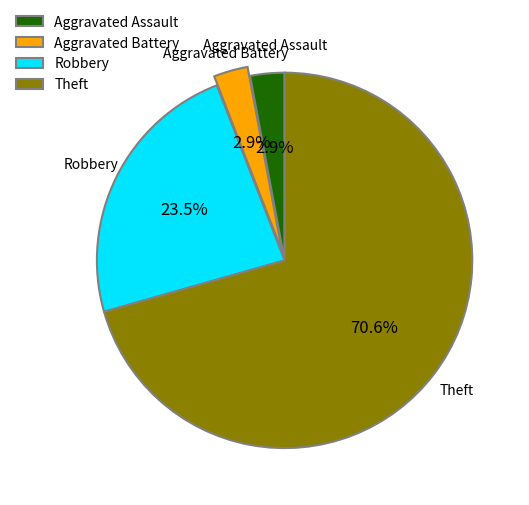

How many slices are in this pie chart?

4